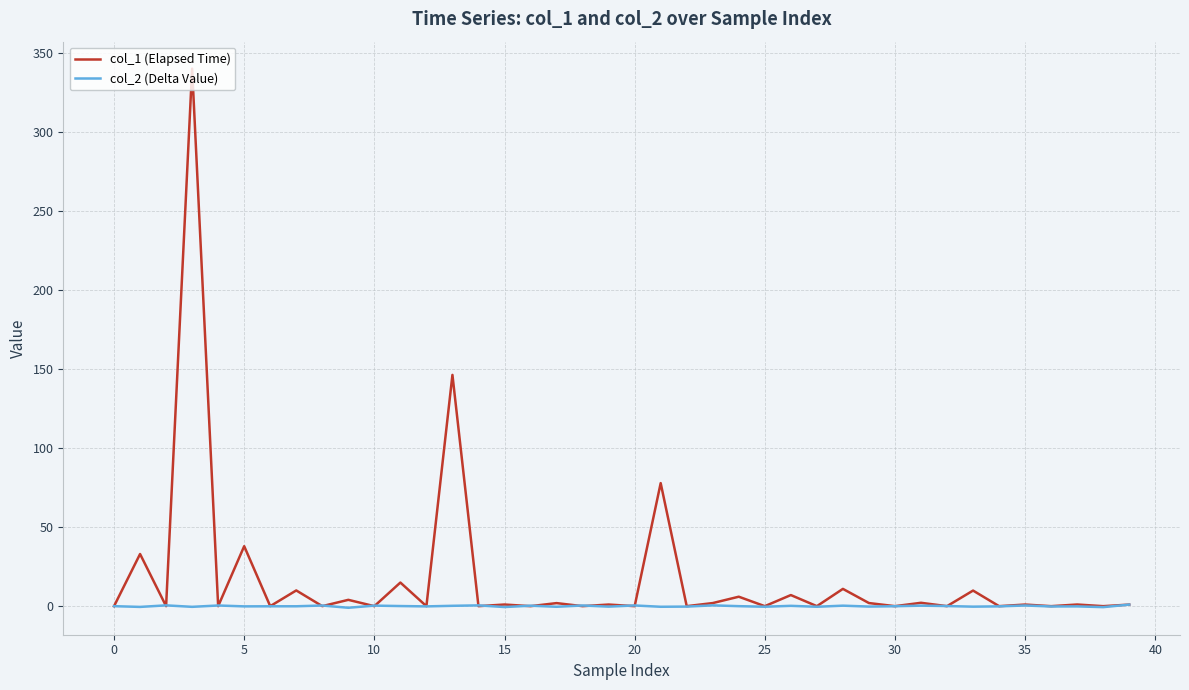

Which series has the largest range (max minus min)?

col_1 (Elapsed Time)